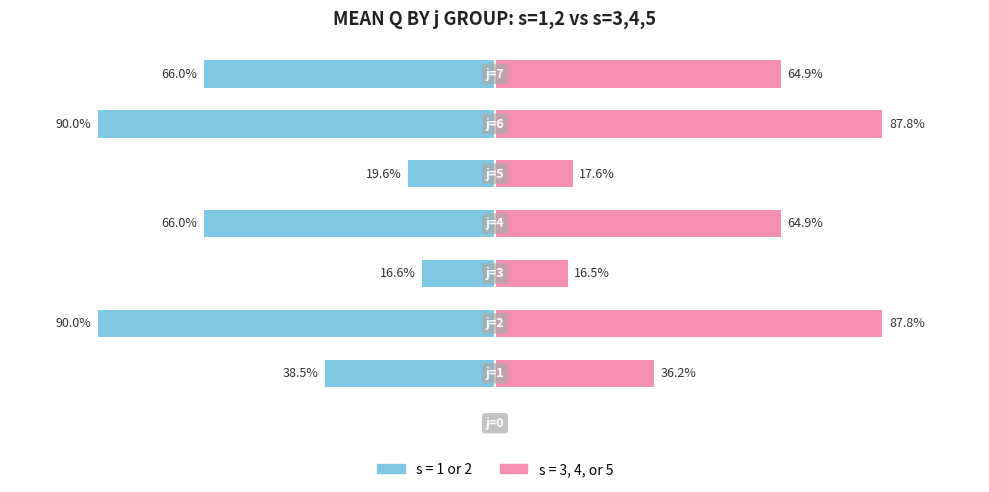

How many values in s=1,2 (blue) are below zero?

7